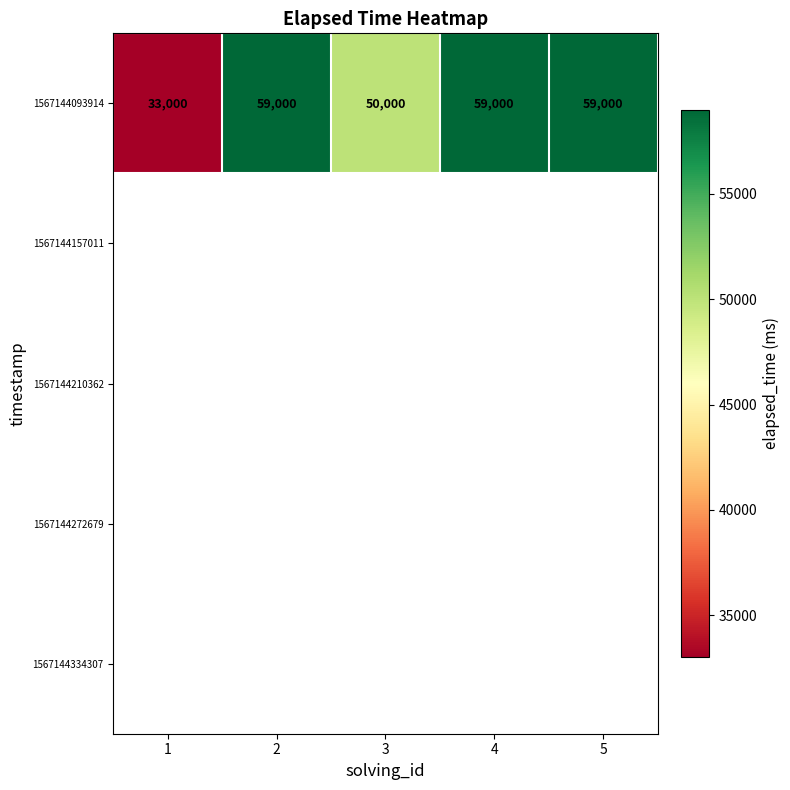

How many distinct data groups are displayed?

5